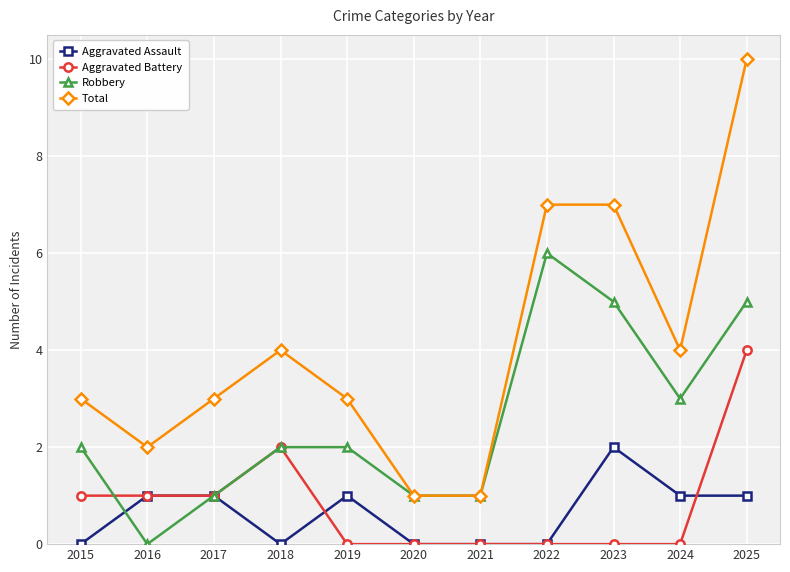

Which series has the largest total across all categories?

Total